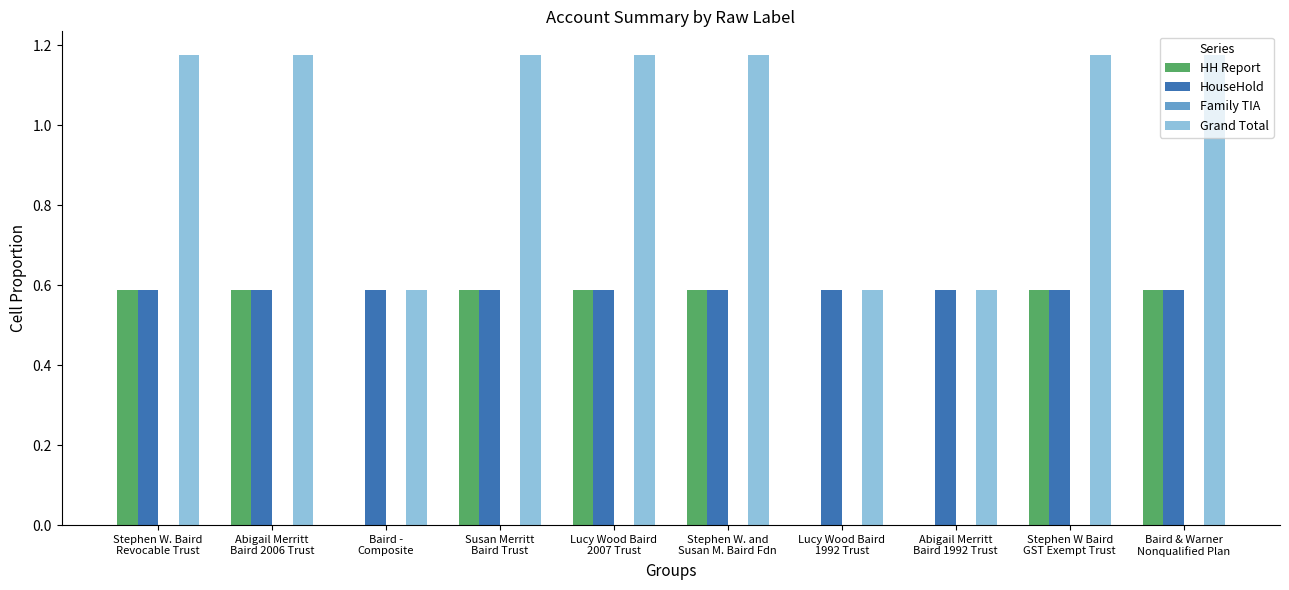

Which series has the largest total across all categories?

Grand Total